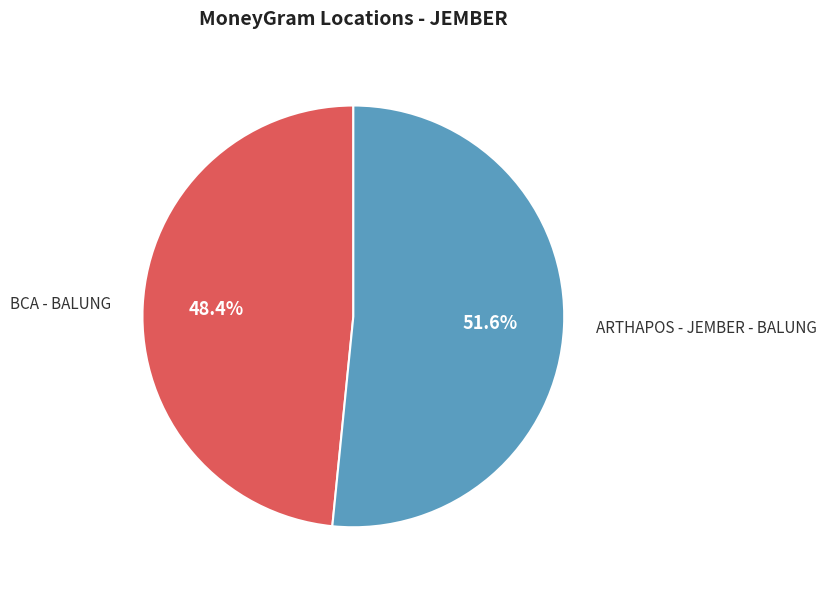

To the nearest percent, what is the combined percentage of BCA - BALUNG and ARTHAPOS - JEMBER - BALUNG?

100%